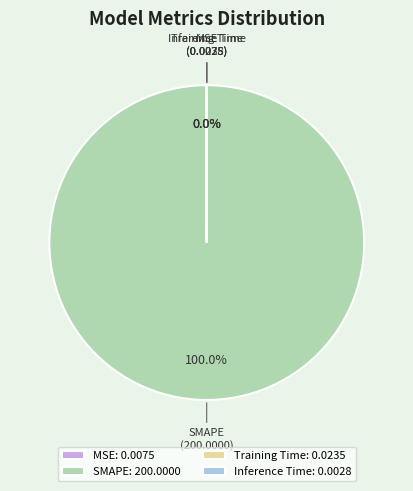

Does any single category account for the majority?

Yes